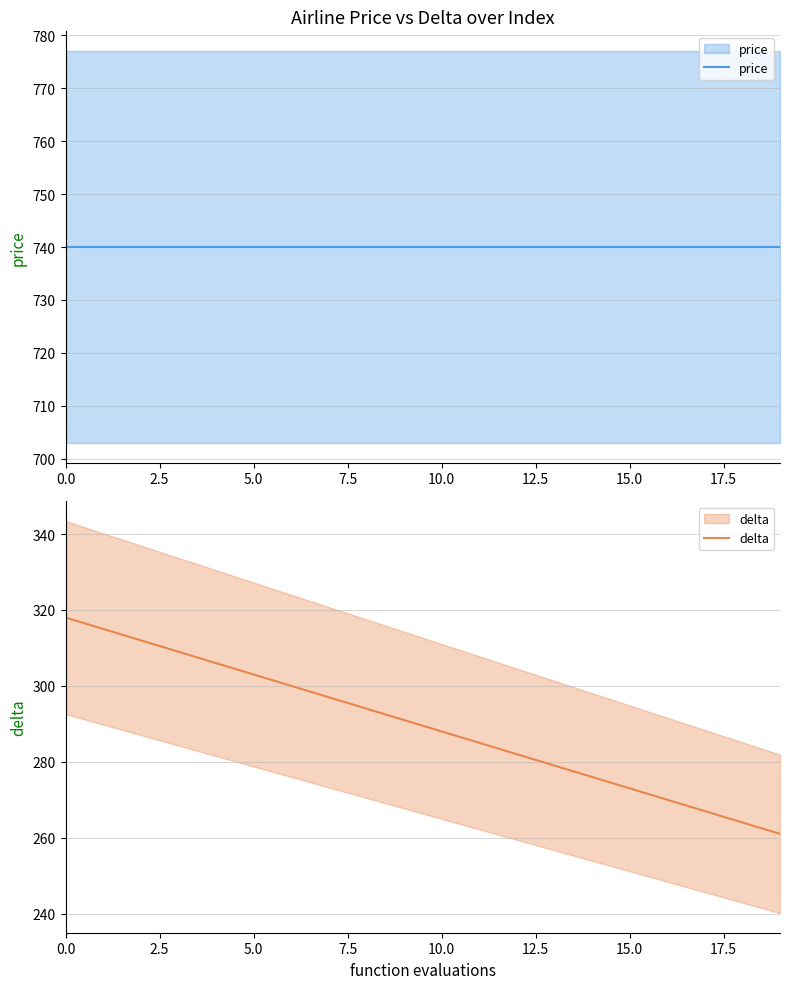

Reading left to right, list all the values displayed in this chart.

price: 740	740	740	740	740	740	740	740	740	740	740	740	740	740	740	740	740	740	740	740
delta: 318	315	312	309	306	303	300	297	294	291	288	285	282	279	276	273	270	267	264	261